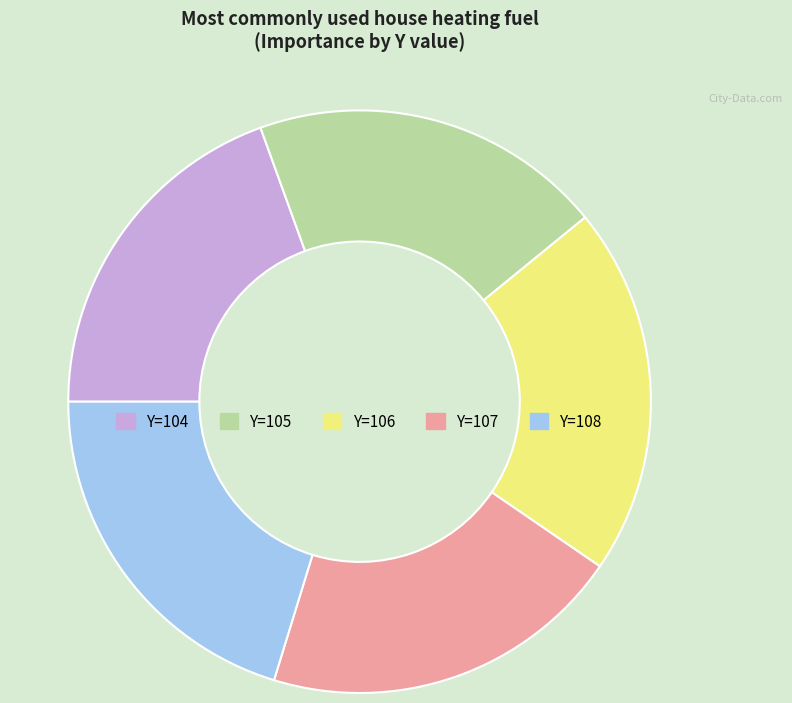

Does any single category account for the majority?

No